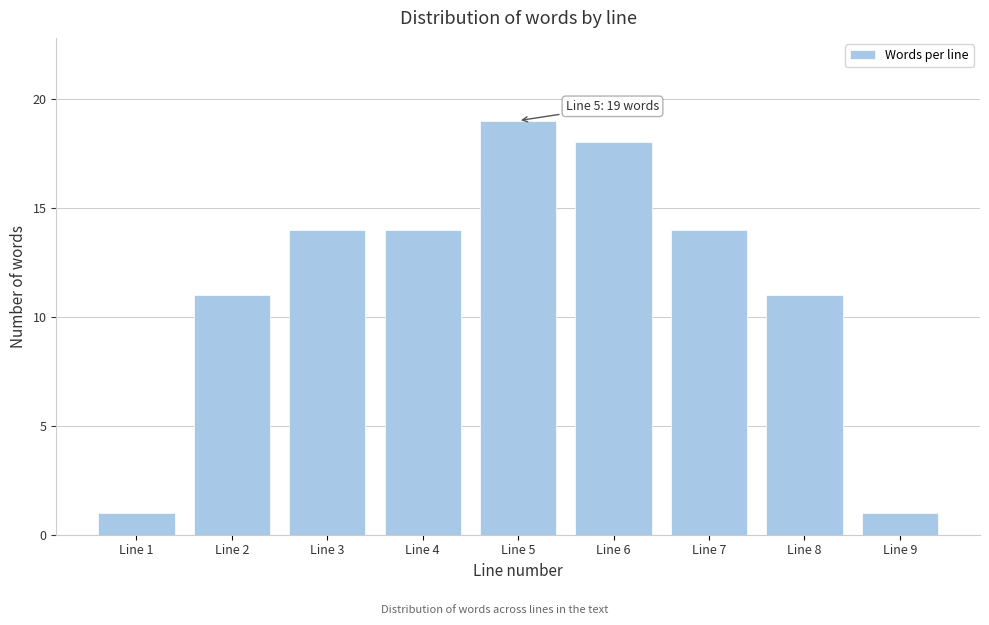

Reading left to right, transcribe all the data shown in this chart.

1	11	14	14	19	18	14	11	1